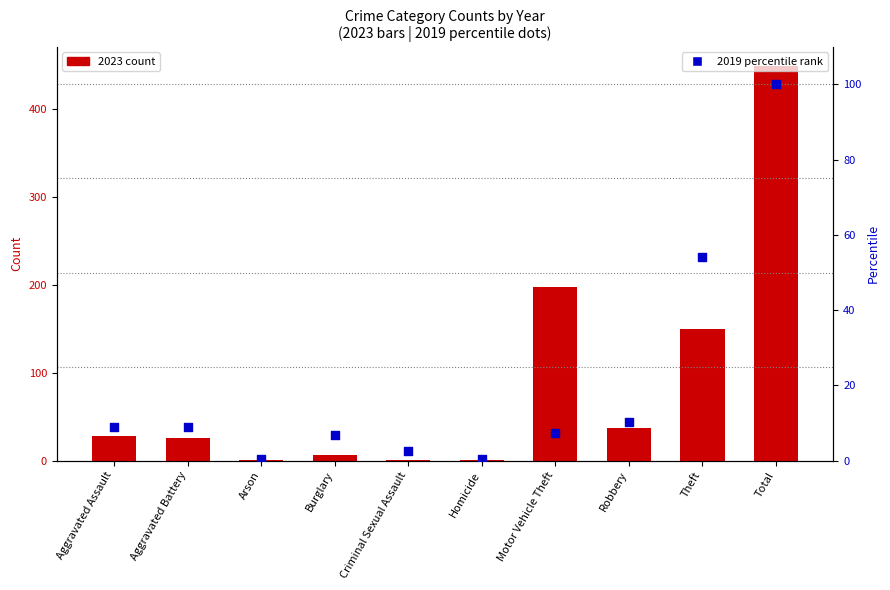

Which series has the widest spread of Y values?

2023 count